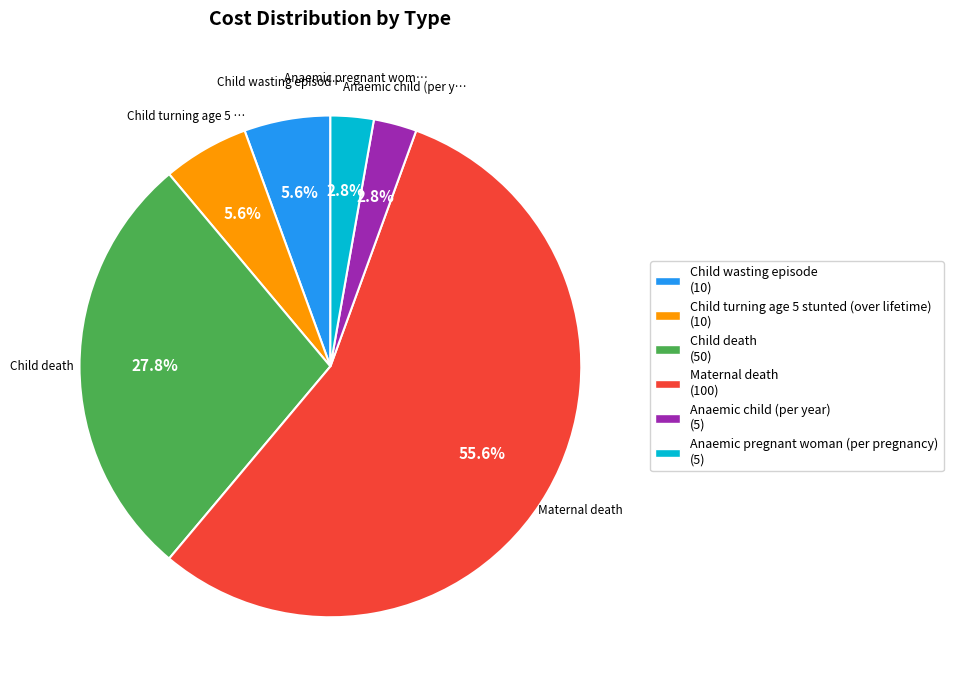

How many segments does this pie chart have?

6